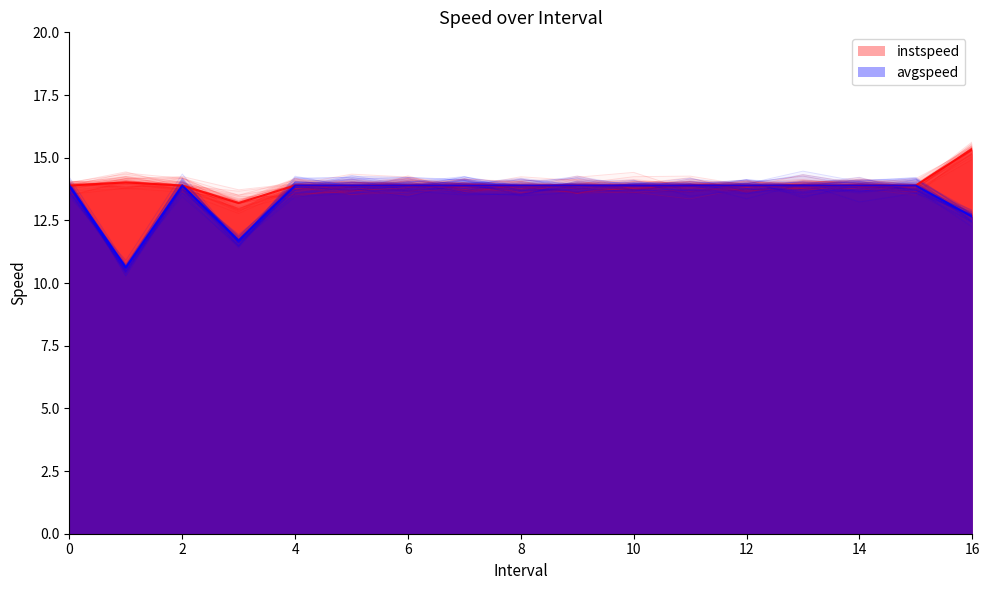

What is the maximum value for avgspeed?

13.9